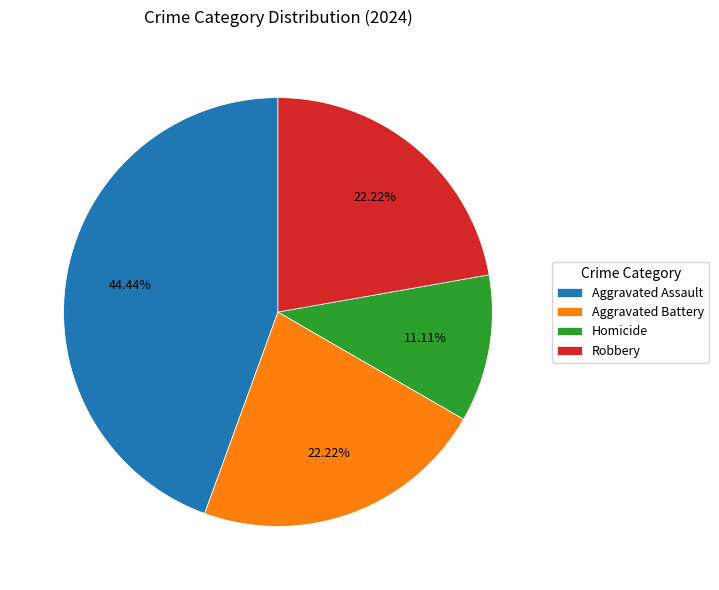

Which slice is the smallest?

Homicide